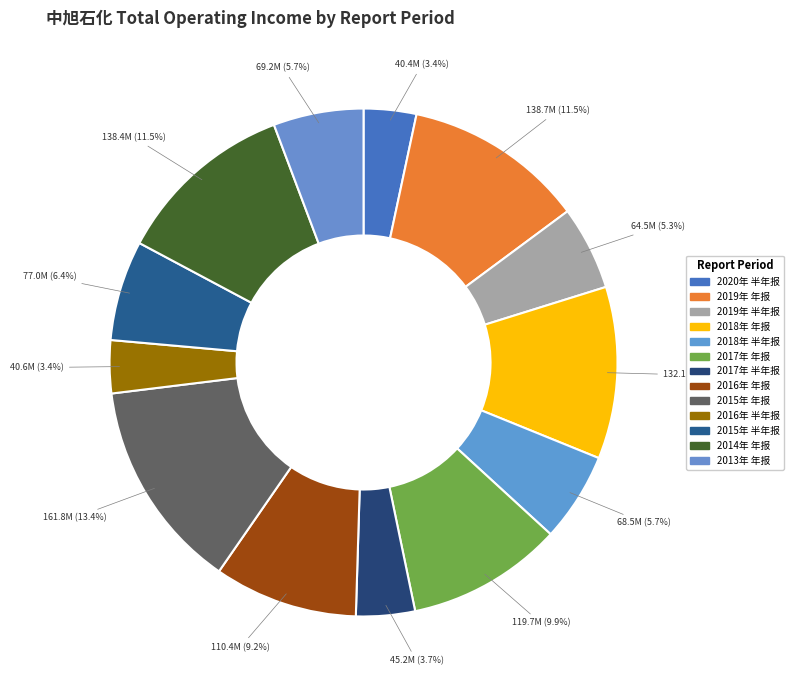

Is 2015年 半年报 the majority of the pie?

No